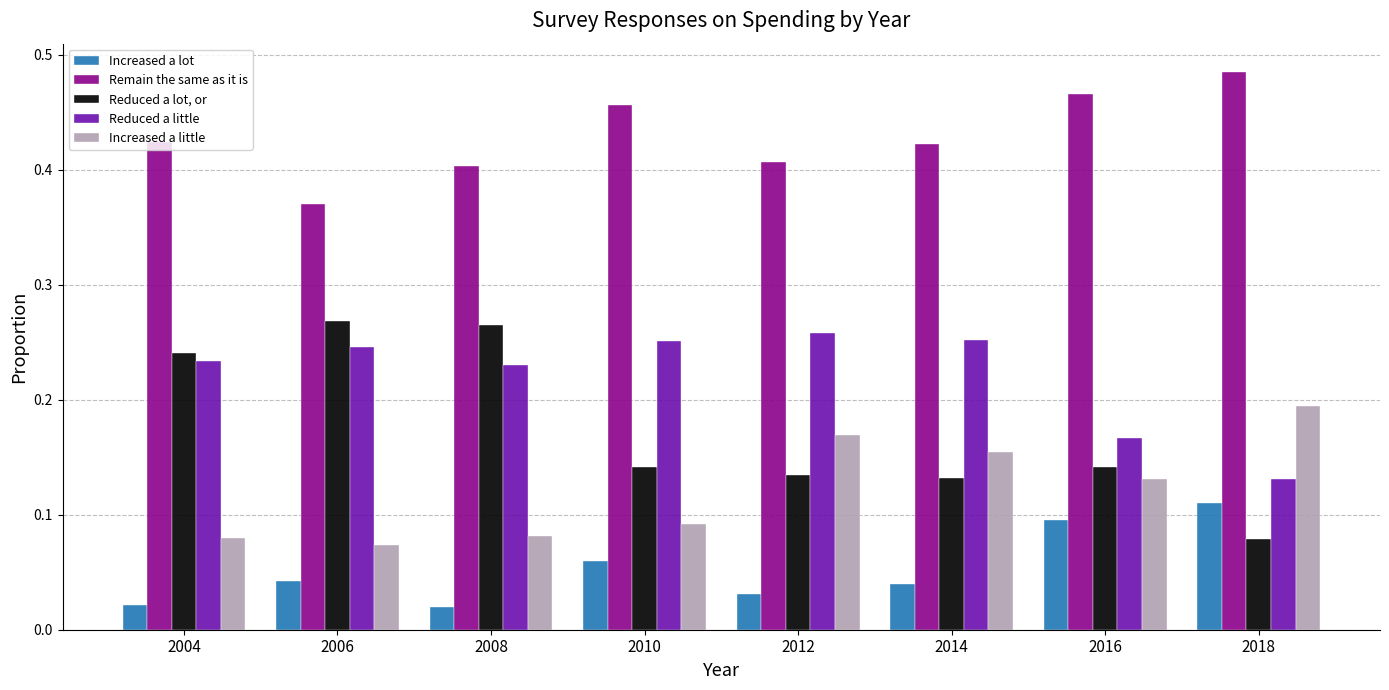

The value of Remain the same as it is at 2016 is 0.1. True or false?

False